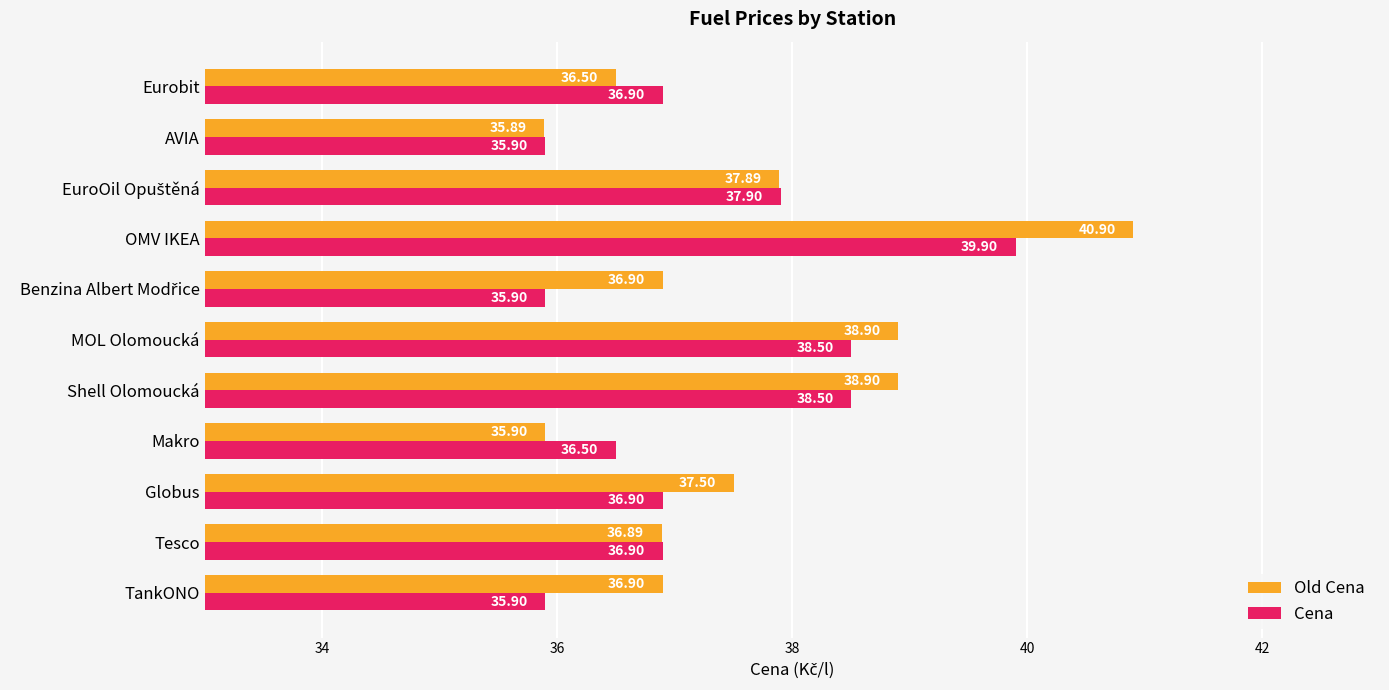

Rank the series by their average value, from lowest to highest.

Cena, Old Cena